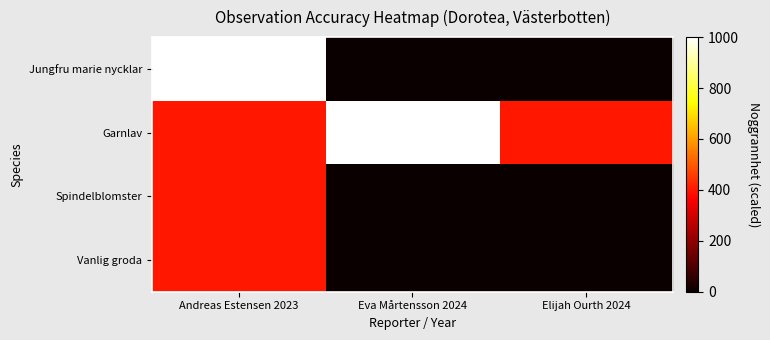

Count the number of data series in this chart.

4